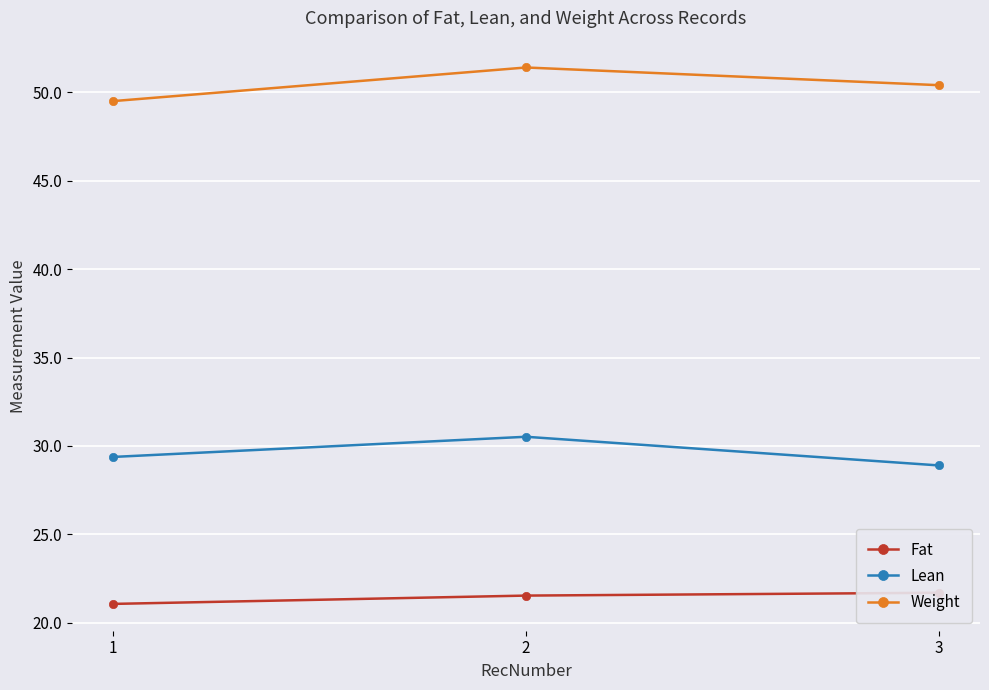

What is the spread (max minus min) of values at 3?

28.7